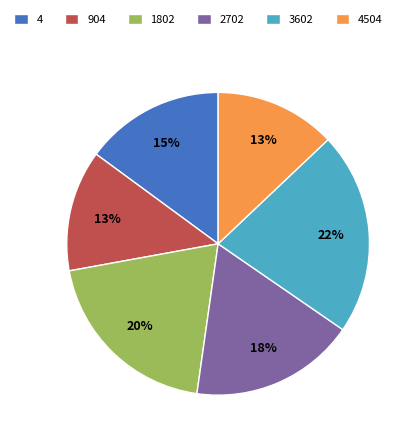

Approximately how many times larger is the value at 1802 compared to 2702?

1.1